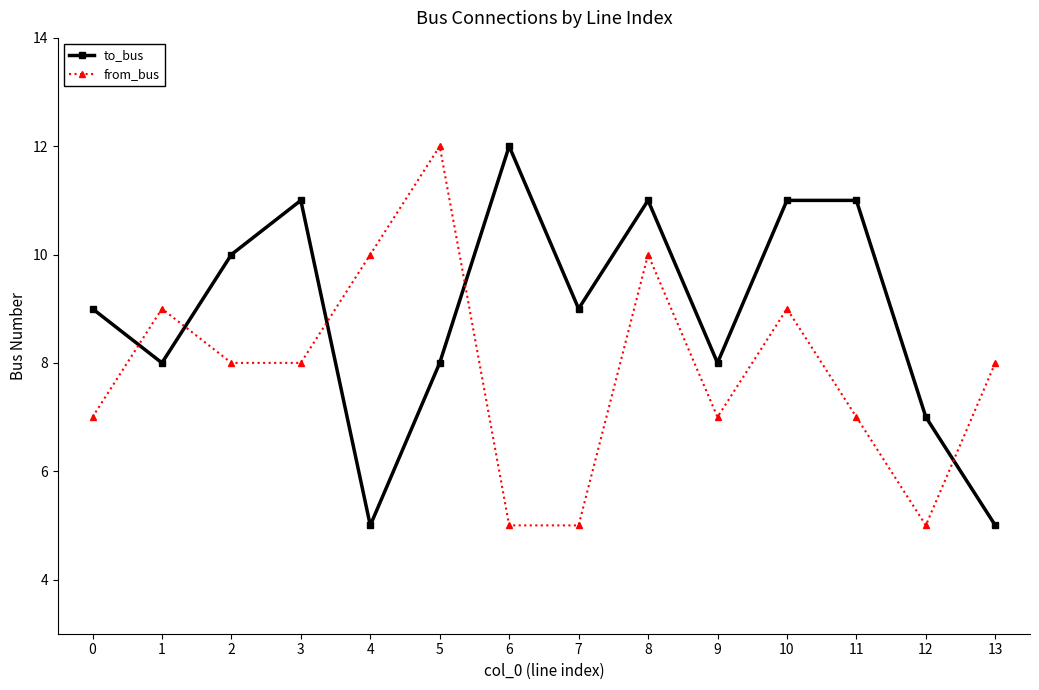

After their last crossing, which series has the higher values: to_bus or from_bus?

from_bus